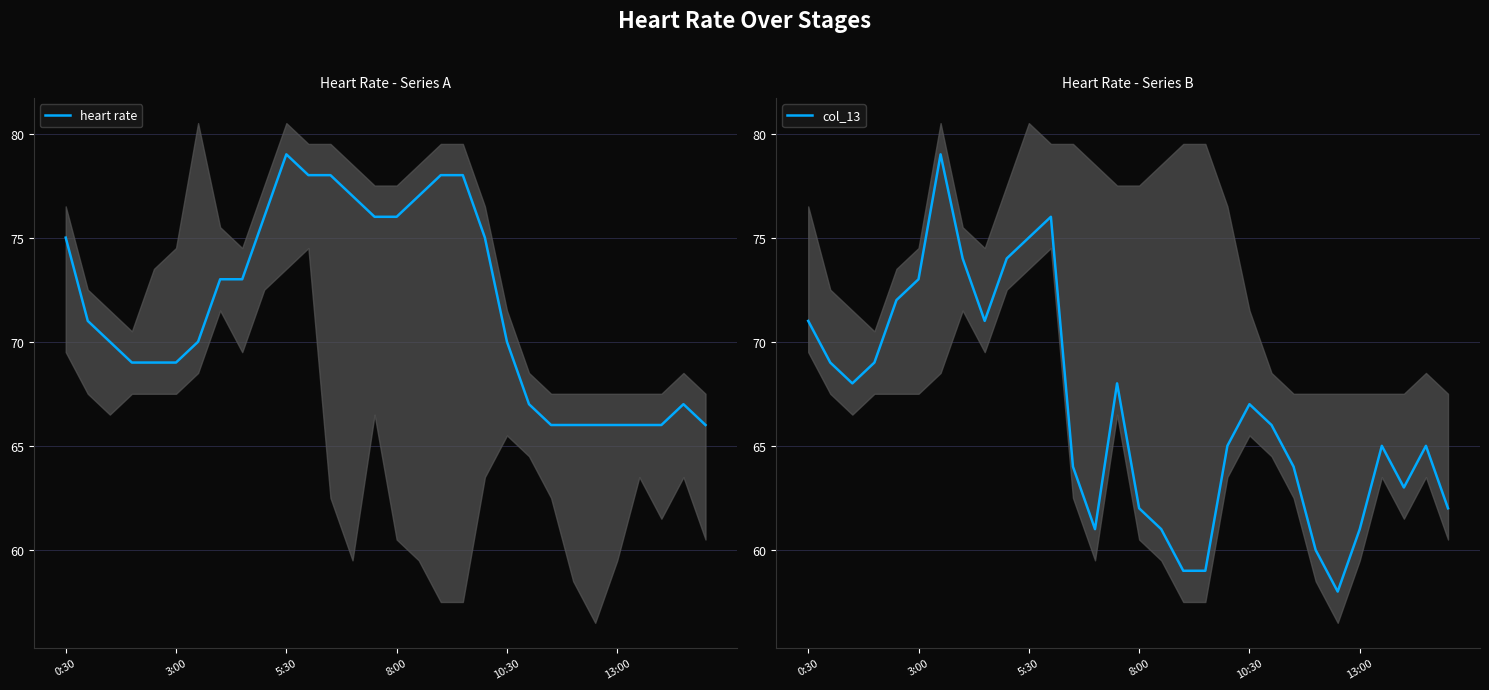

What is the average value of the heart rate series?

72